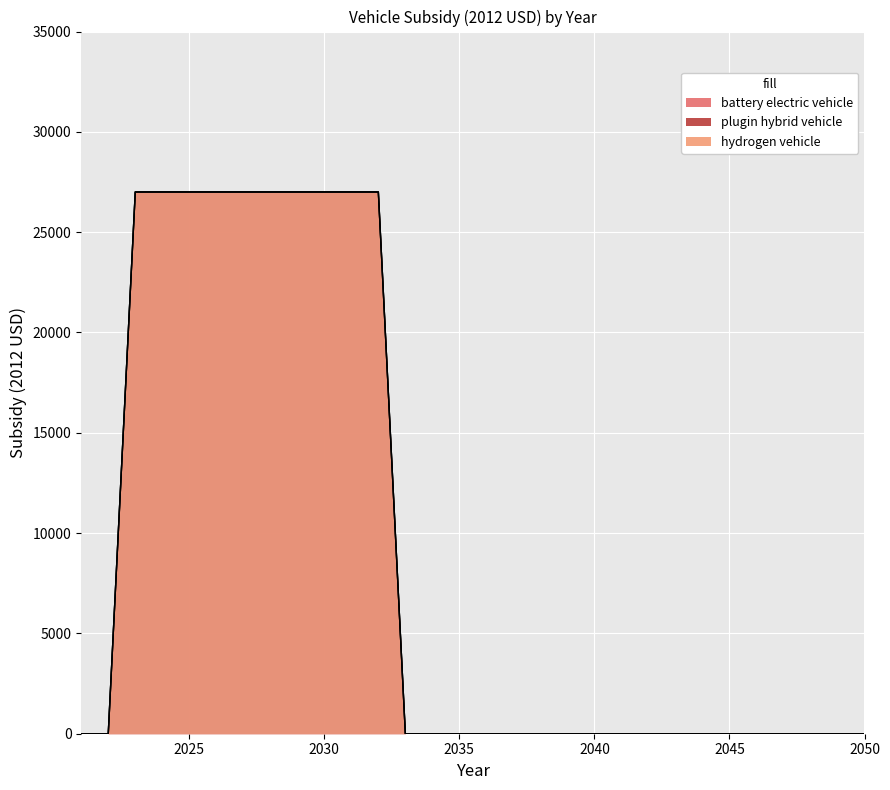

What is the value of the plugin hybrid vehicle point at the 10th from the left?

27004